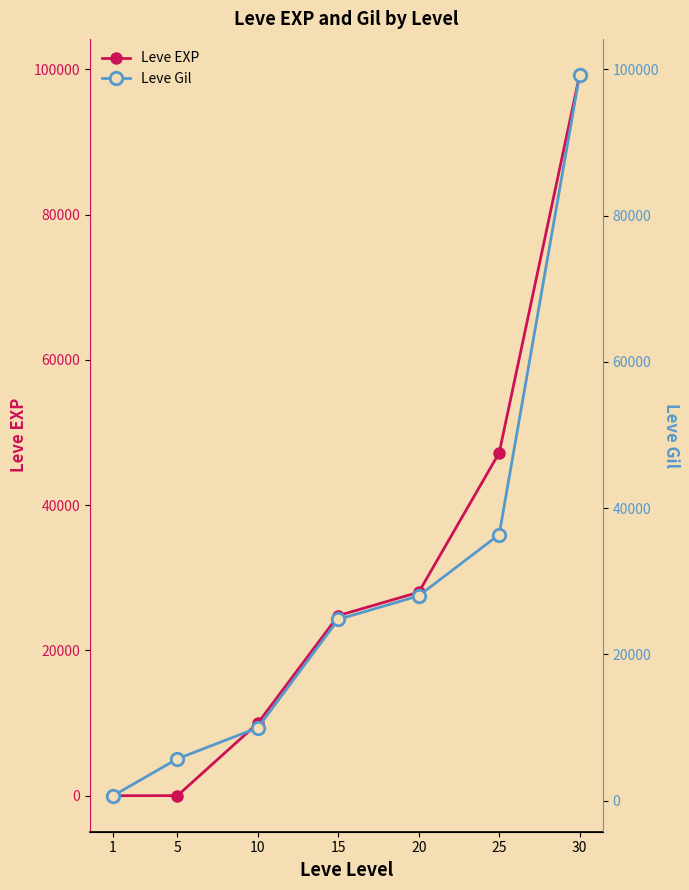

Between 1 and 15, which series saw the biggest shift?

Leve EXP